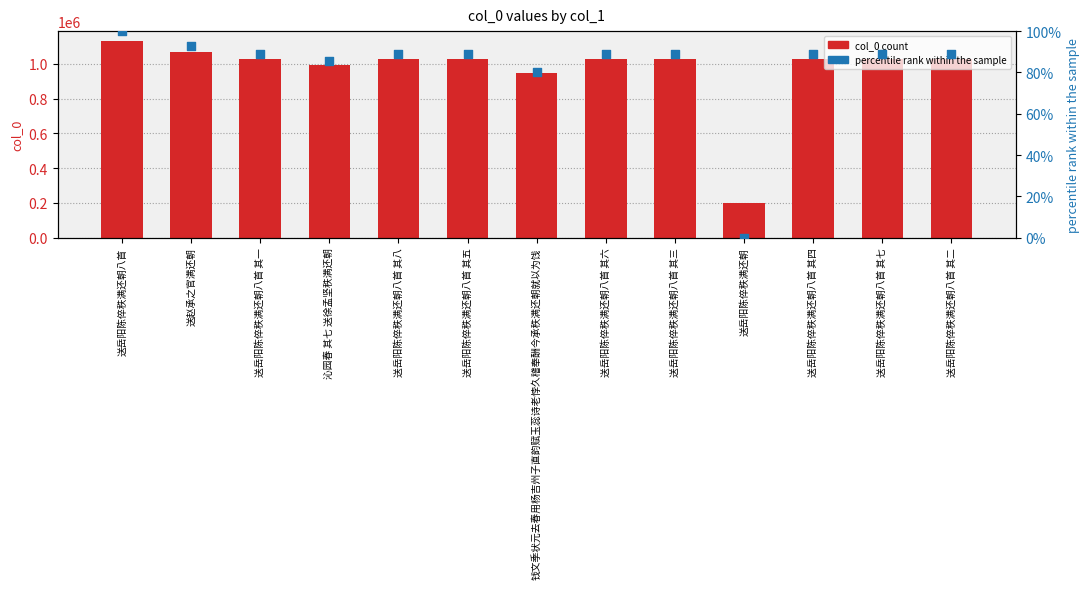

Which series contains the lowest Y value?

percentile rank within sample